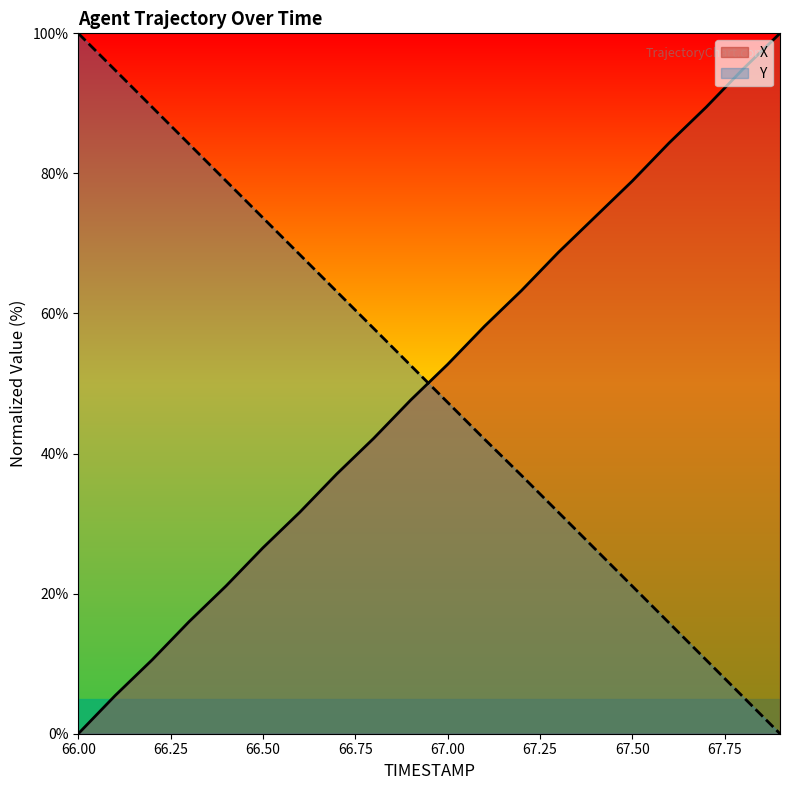

List the labels in order of X value, largest first.

67.9, 67.8, 67.7, 67.6, 67.5, 67.4, 67.3, 67.2, 67.1, 67.0, 66.9, 66.8, 66.7, 66.6, 66.5, 66.4, 66.3, 66.2, 66.1, 66.0